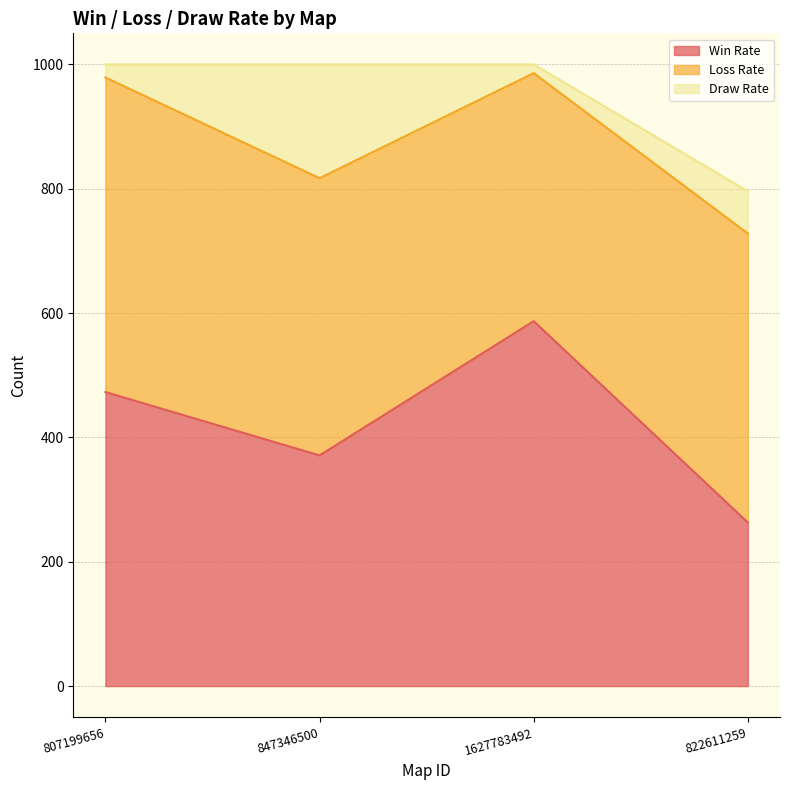

True or false: Loss Rate has more than 2 interior local peaks.

False